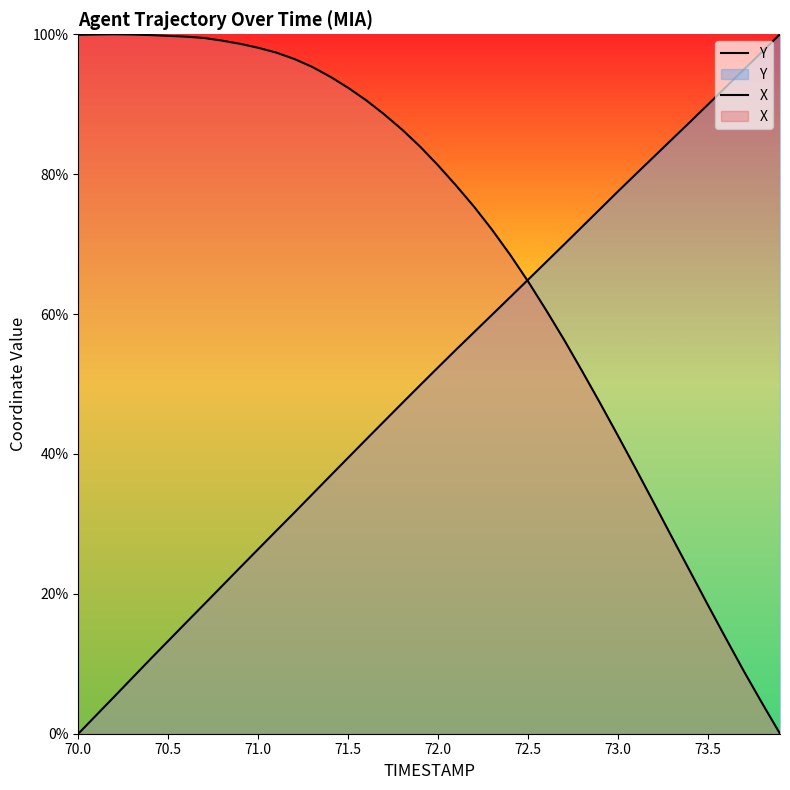

How many categories are shown in the chart?

40